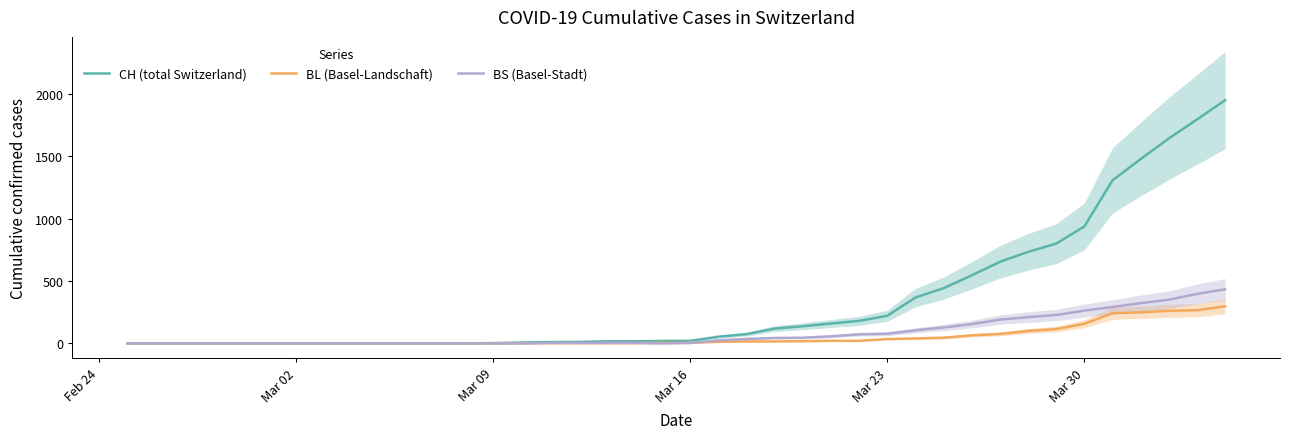

What is the difference between the maximum and minimum values in the CH (total Switzerland) series?

1950